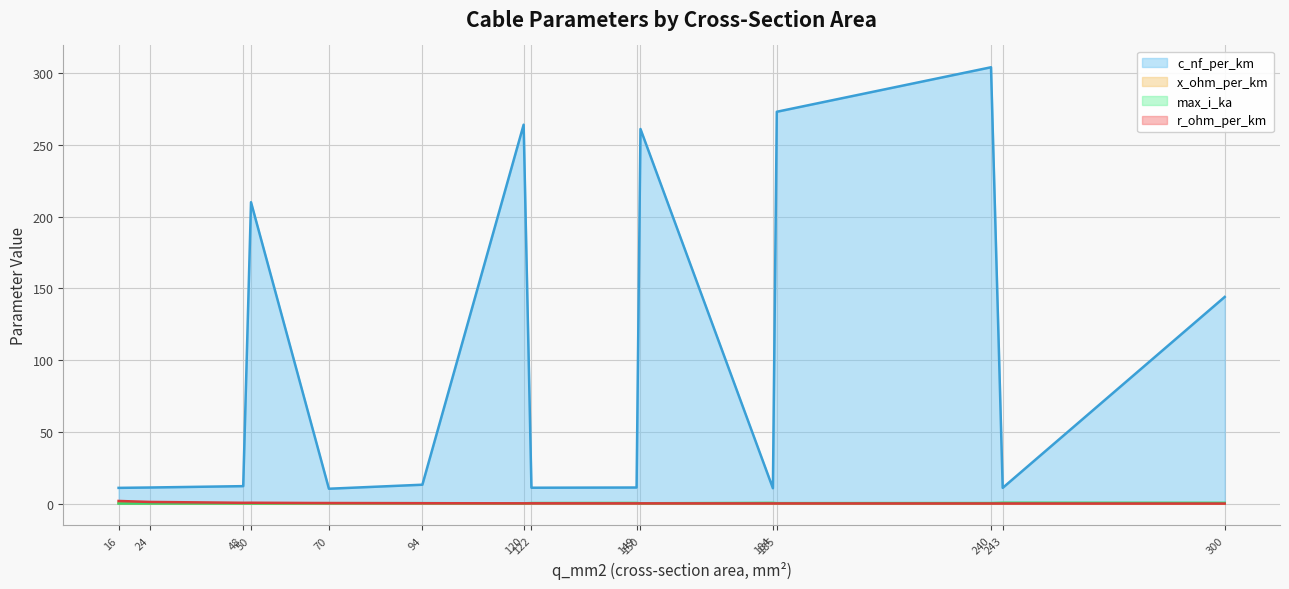

What is the maximum value shown in the chart?

304.0